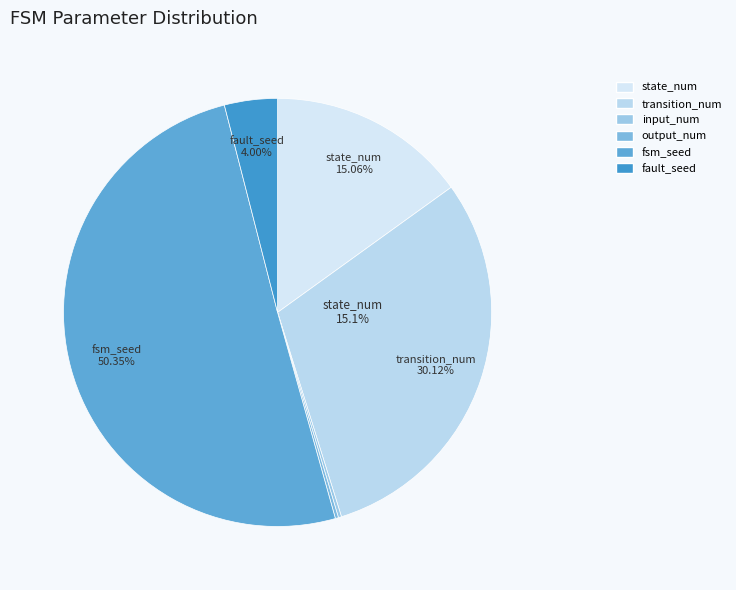

What percentage is the state_num slice, to the nearest percent?

15%